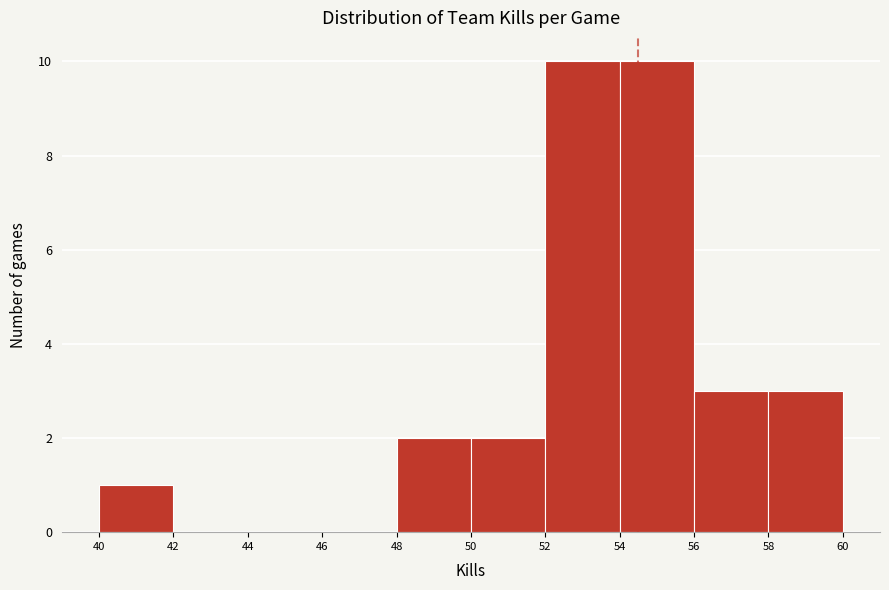

Reading right to left, list all the values displayed in this chart.

58=3	56=3	54=10	52=10	50=2	48=2	46=0	44=0	42=0	40=1